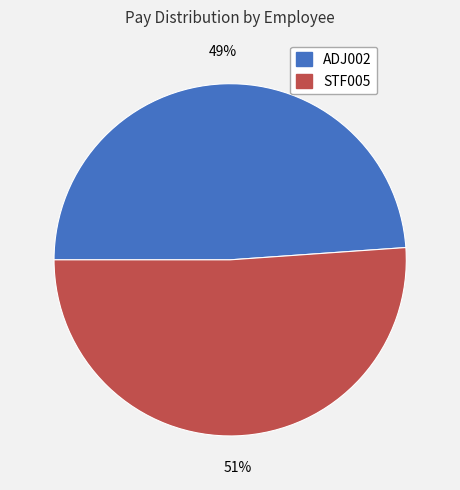

What is the majority slice?

STF005